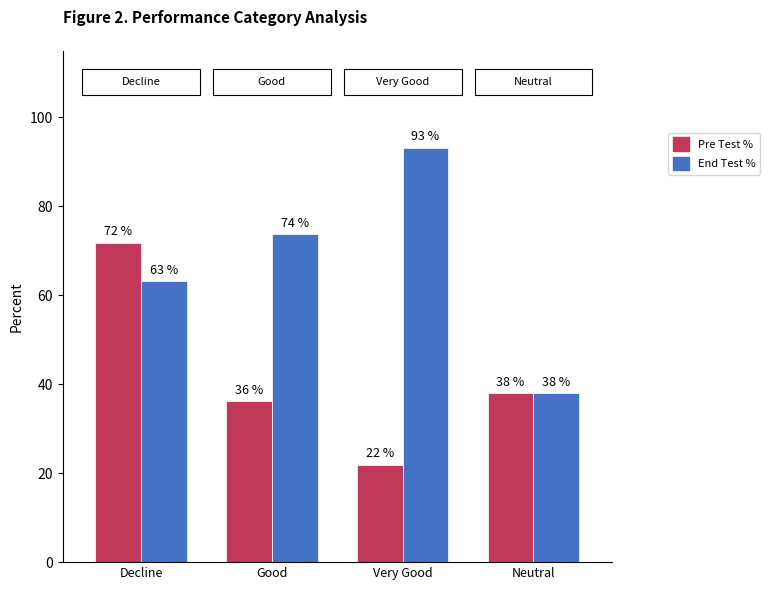

At which category is the sum across all series the highest?

Decline